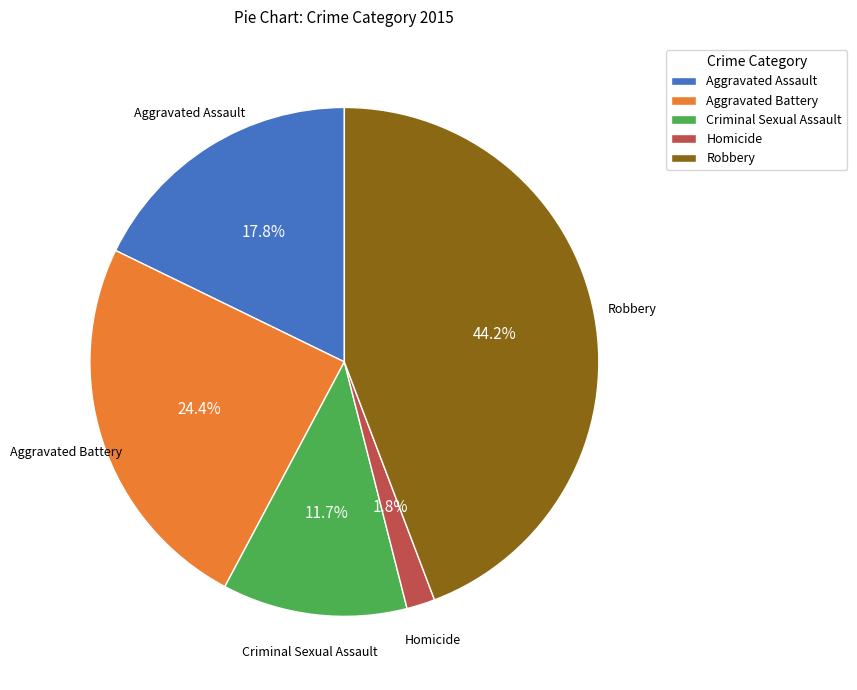

What is the largest slice in the pie chart?

Robbery